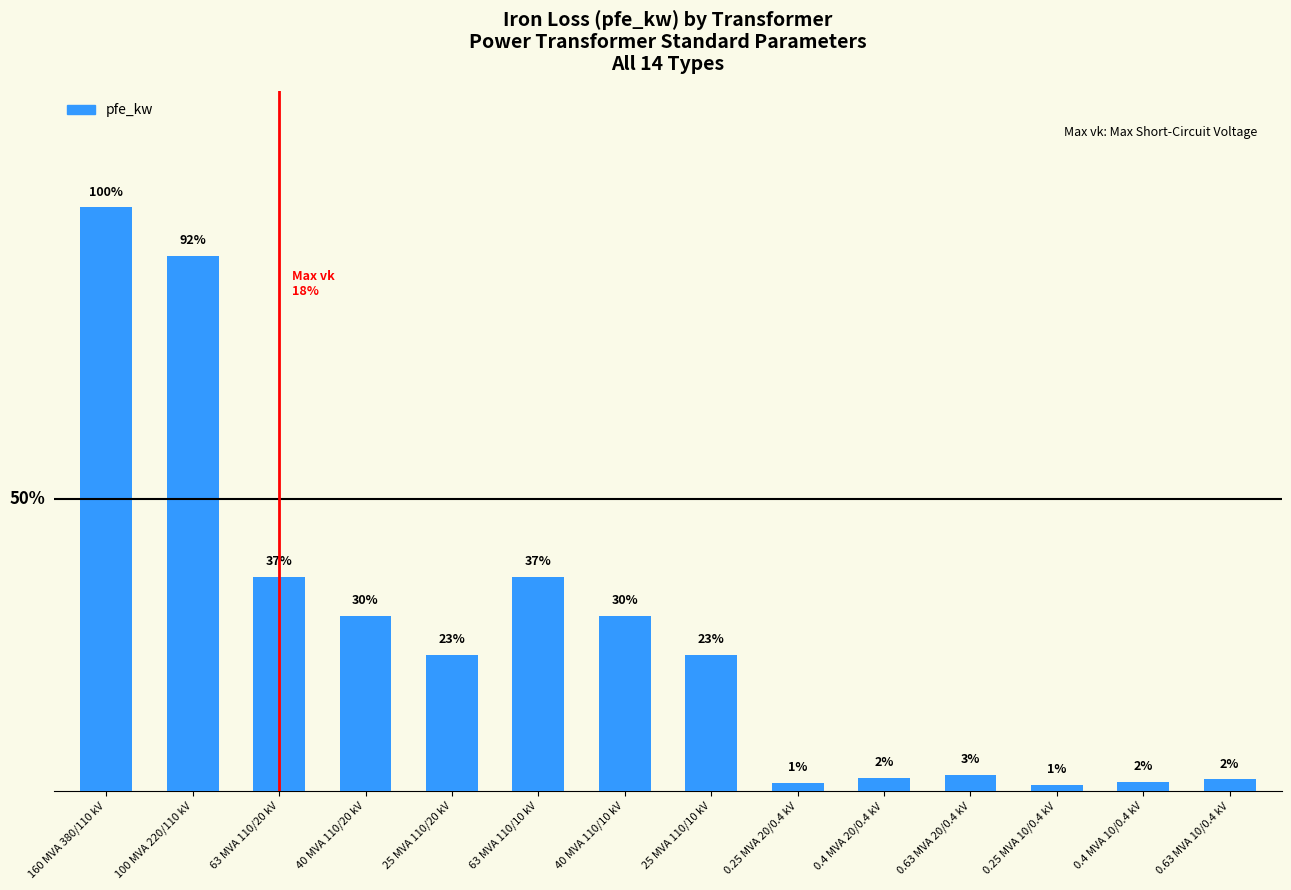

Reading left to right, extract all data points from this chart.

60.0	55.0	22.0	18.0	14.0	22.0	18.0	14.0	0.8	1.4	1.6	0.6	0.9	1.2